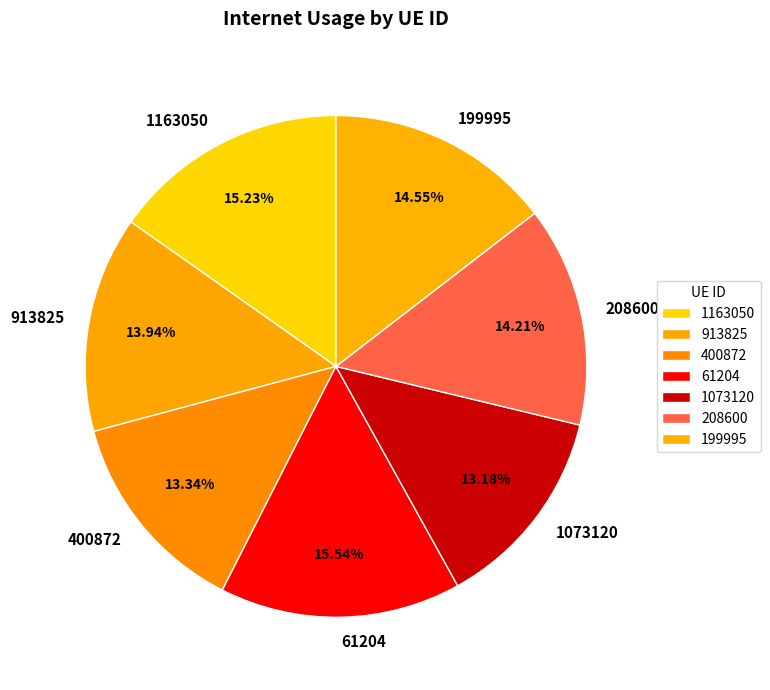

How many segments does this pie chart have?

7